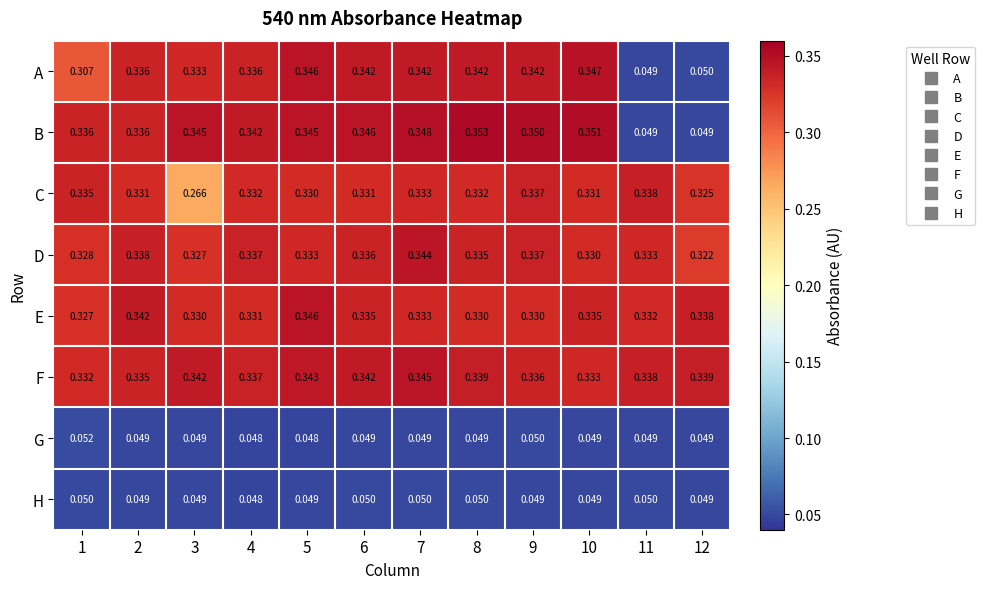

Rank the series by their maximum value, from lowest to highest.

H, G, C, D, F, E, A, B